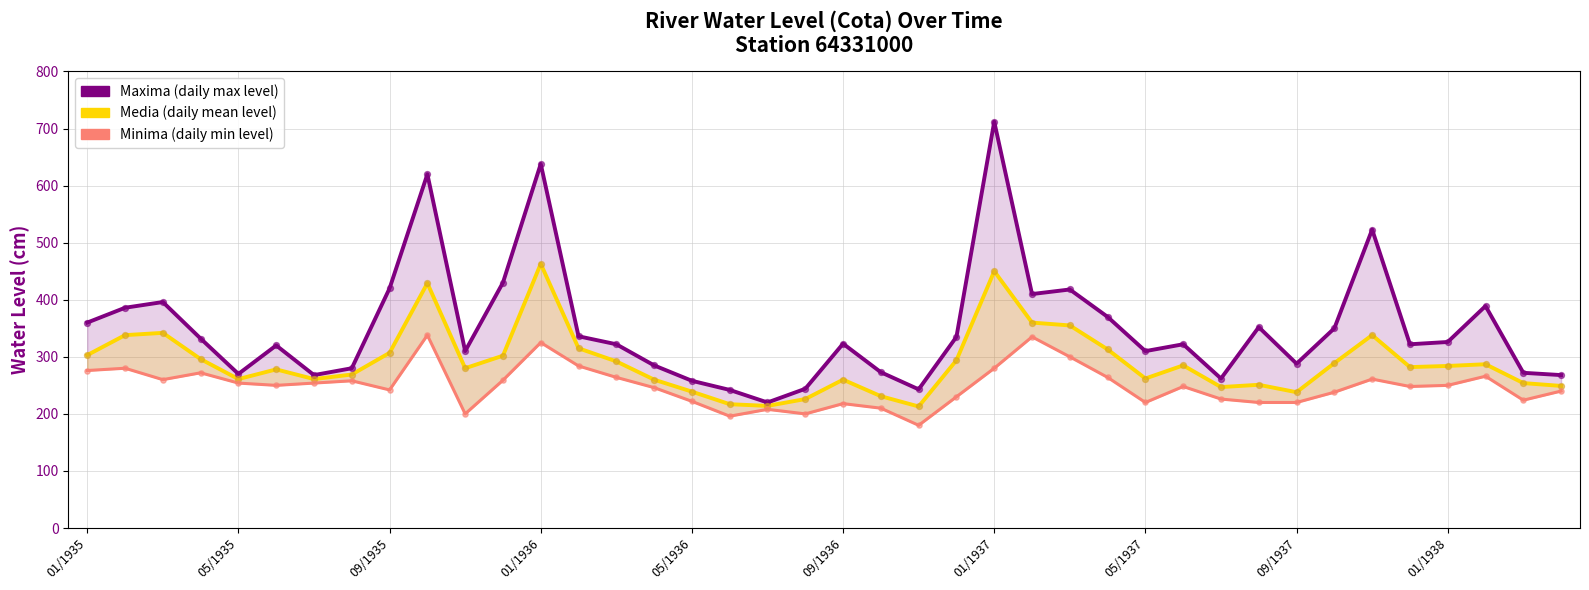

Is the value of Maxima at 14 greater than the value of Minima at 25?

No